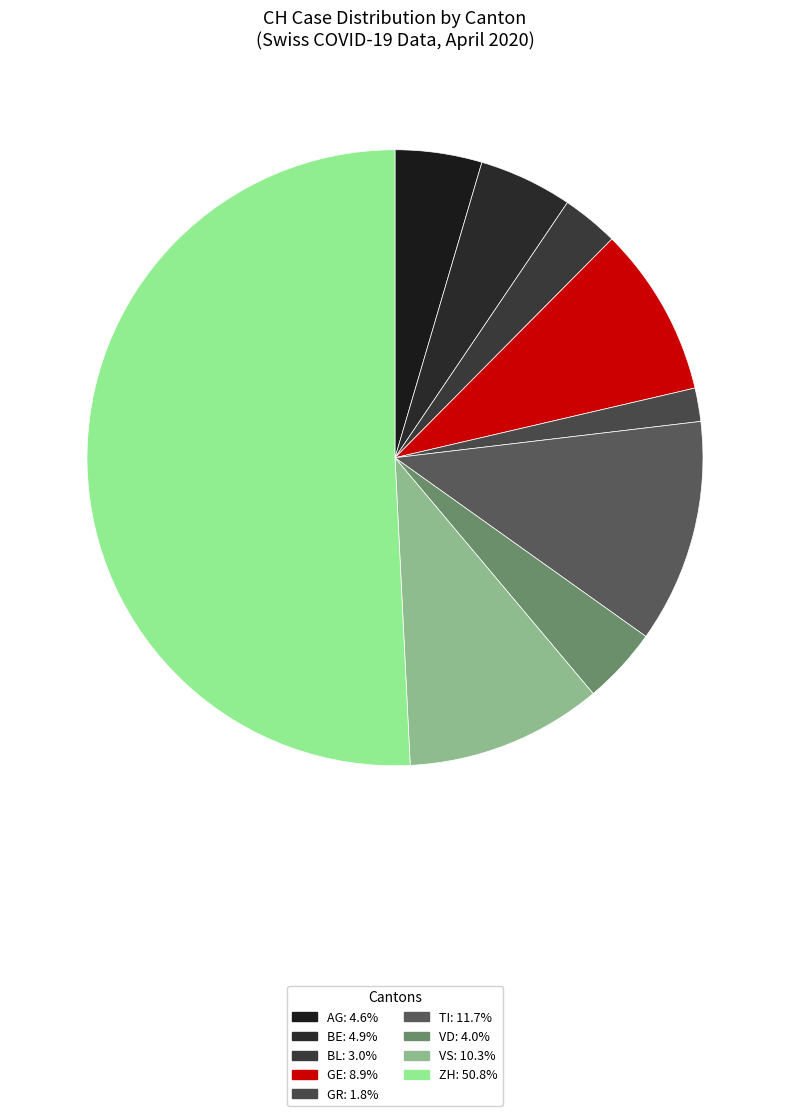

Count the number of slices in the pie.

9